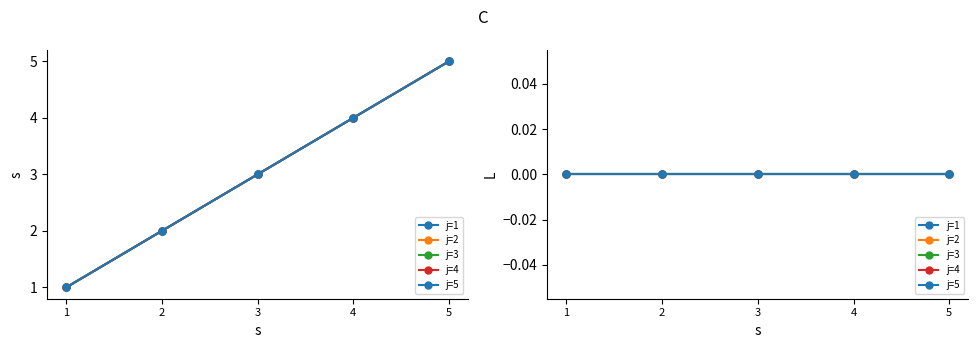

Where does the s series first go above 3?

4